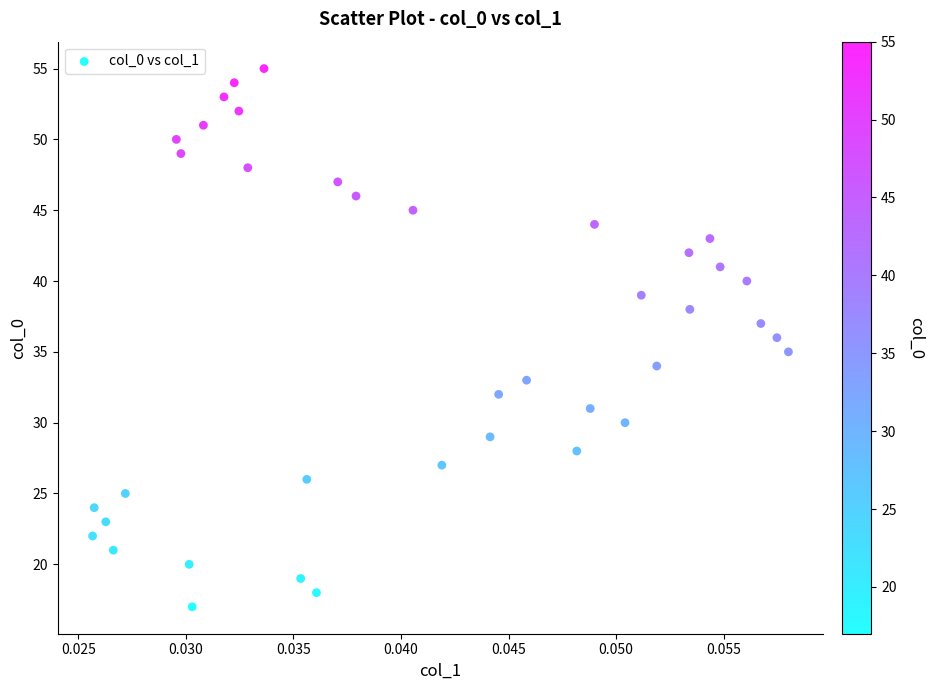

What is the range of Y values (max minus min)?

38